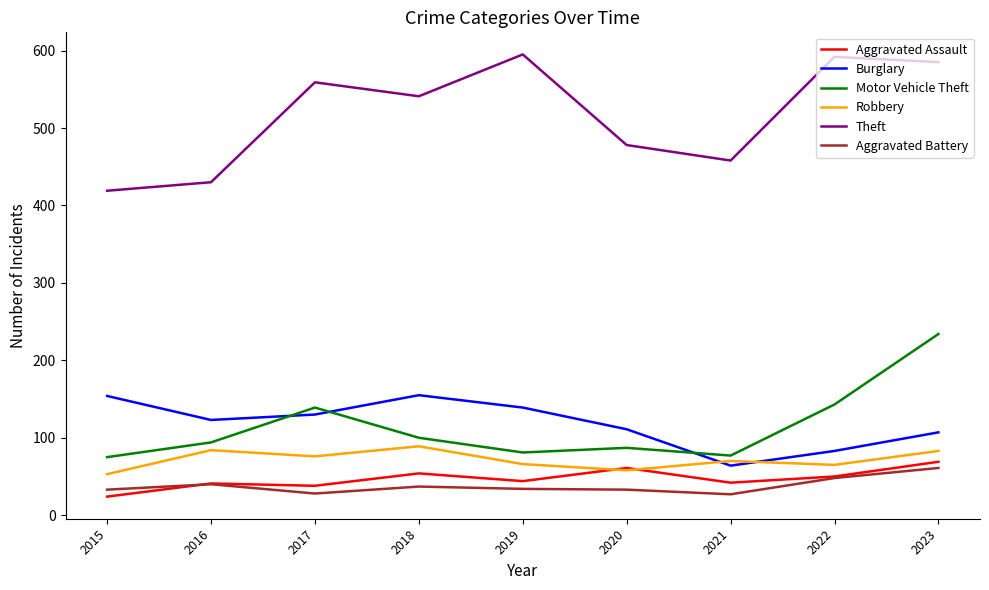

True or false: Motor Vehicle Theft has more than 0 points higher than both neighbors.

True